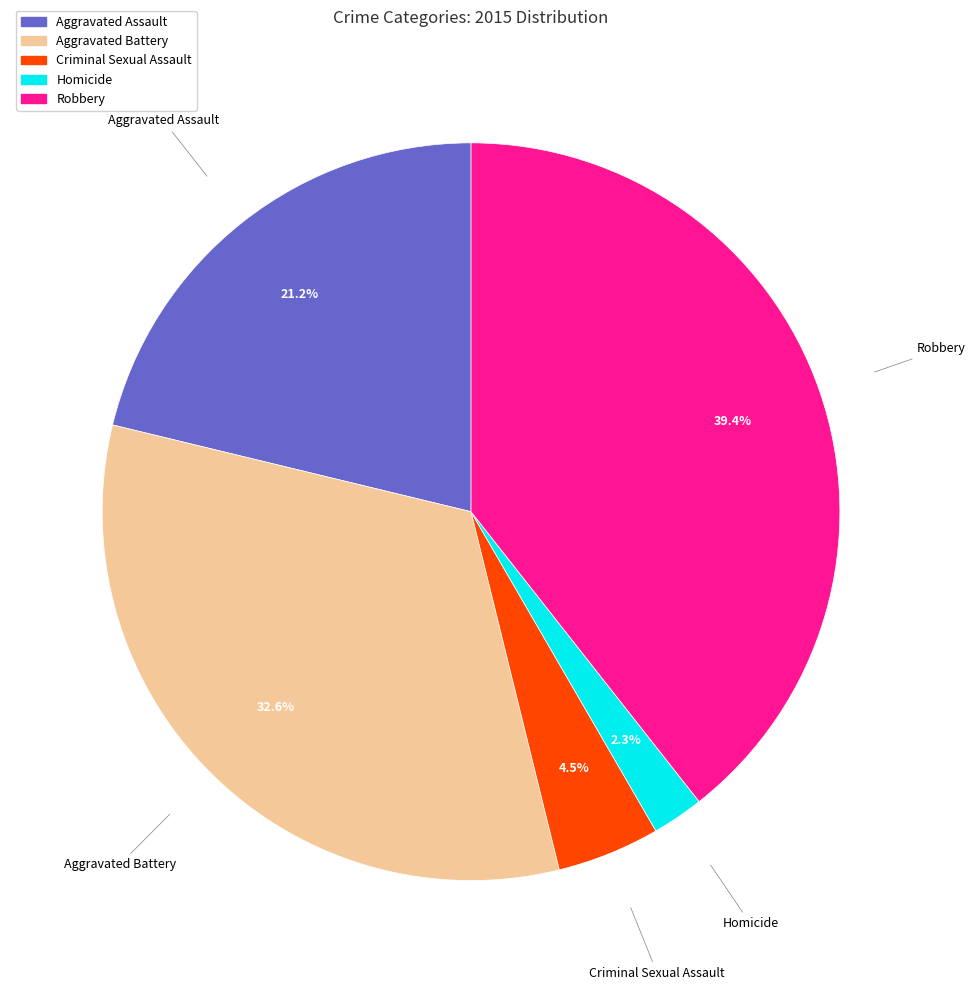

Count the number of slices in the pie.

5